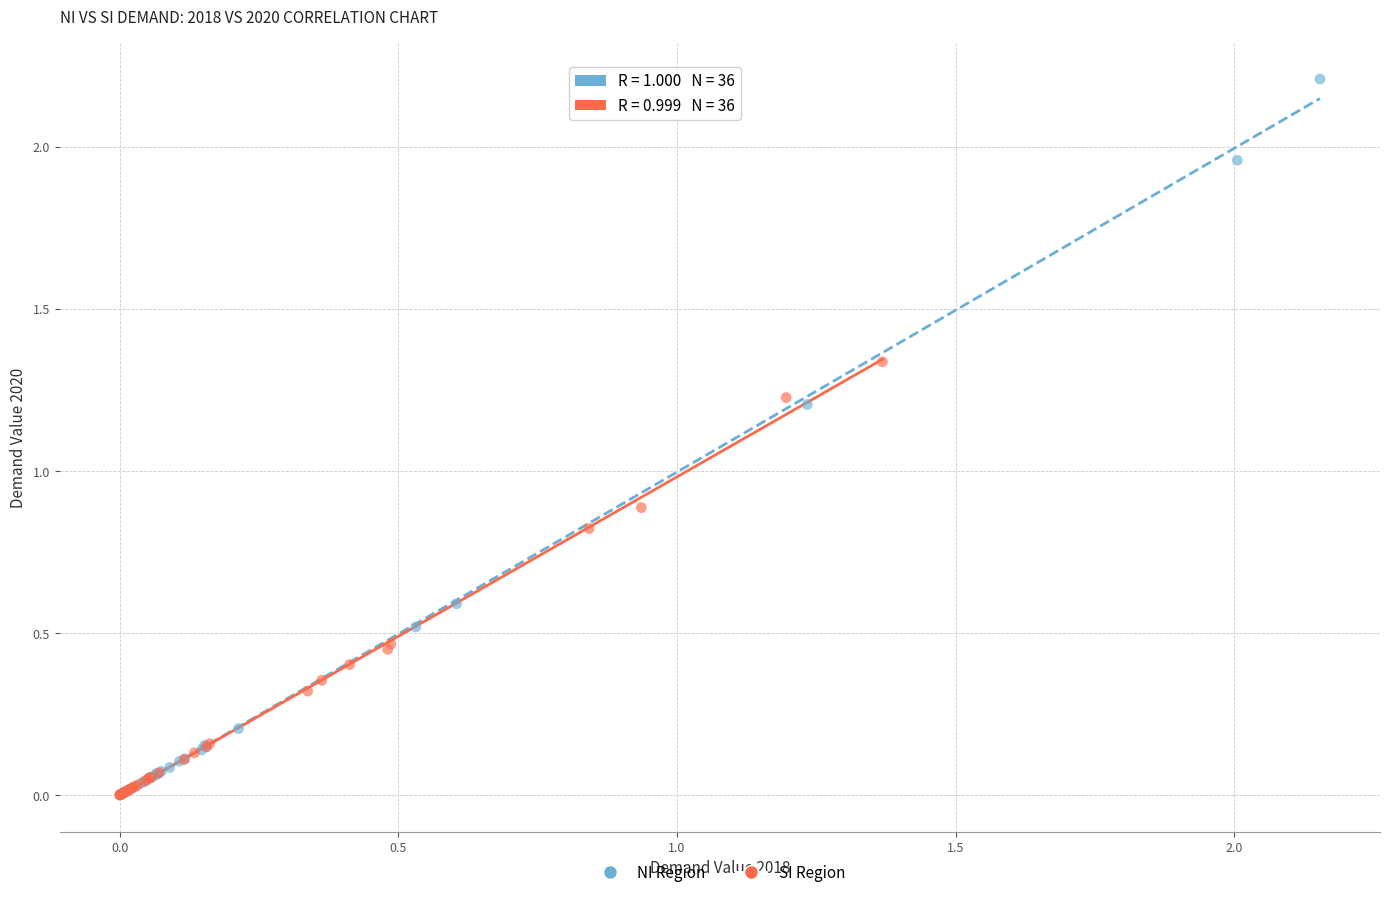

Which series contains the highest Y value?

NI Region